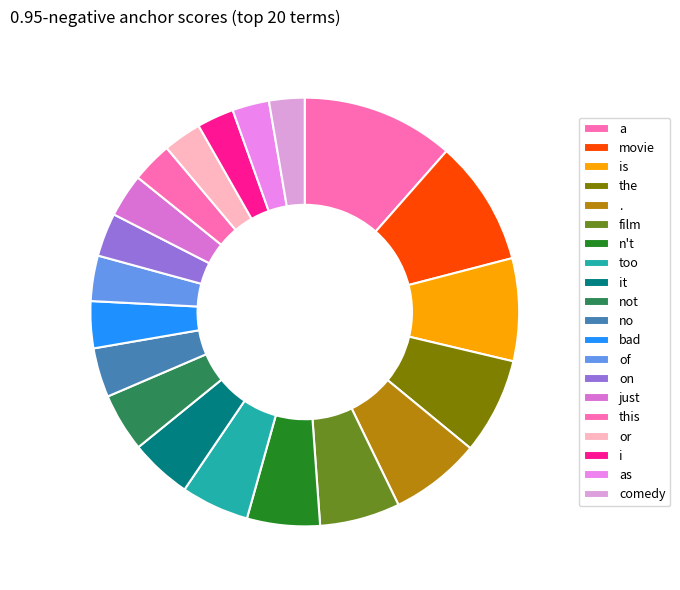

To the nearest percent, what is the difference between the too and is slice percentages?

3%